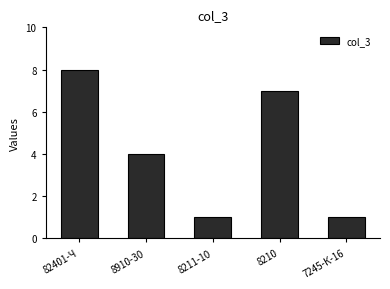

What is the ratio of the value at 8910-30 to the value at 82401-Ч?

0.5